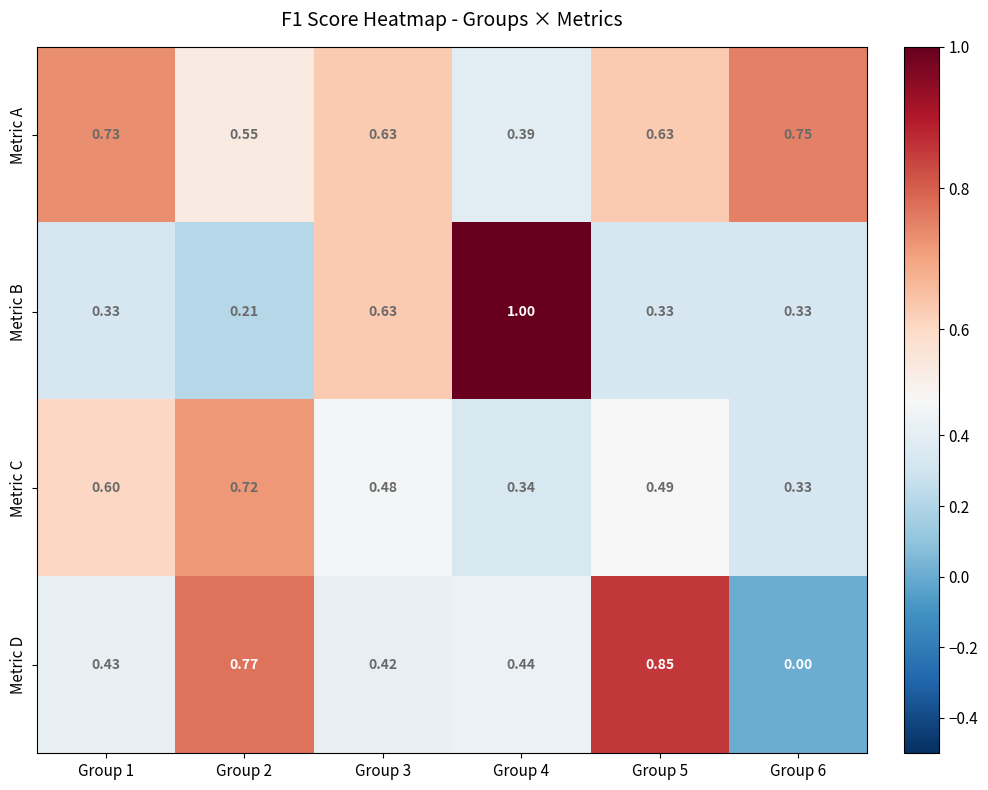

At how many categories does at least one series exceed 0?

6